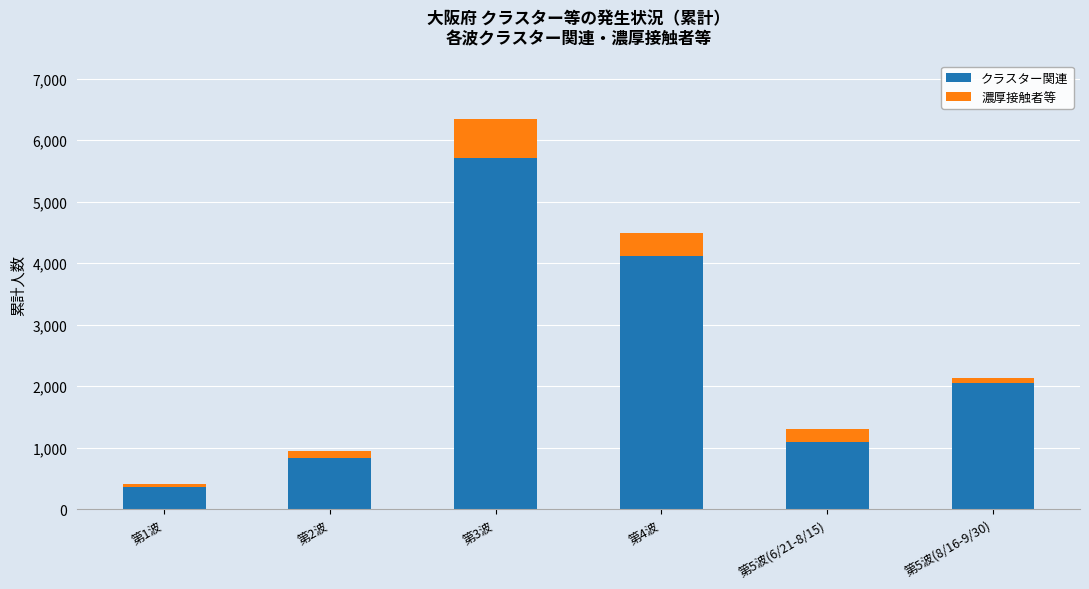

How many bars are there in total?

6